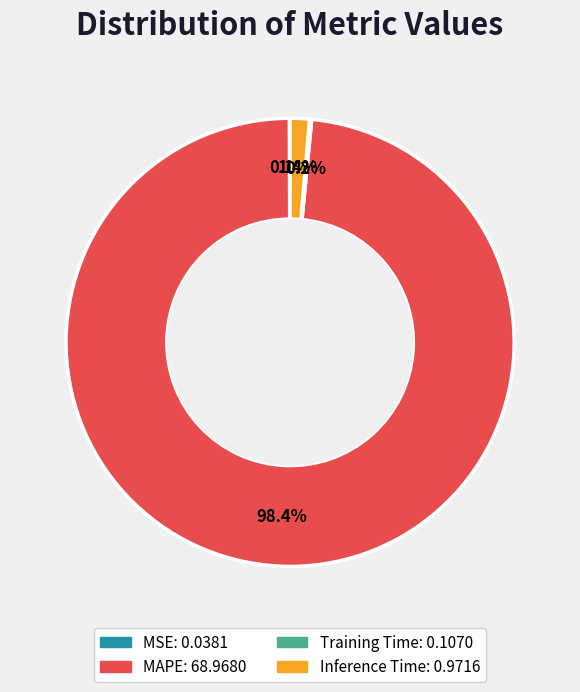

Which category has the biggest portion of the pie?

MAPE